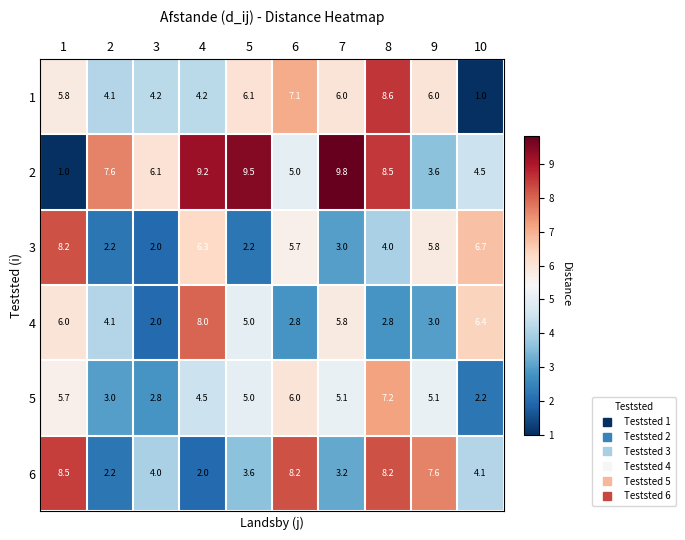

How many data points in 2 are less than 7?

5